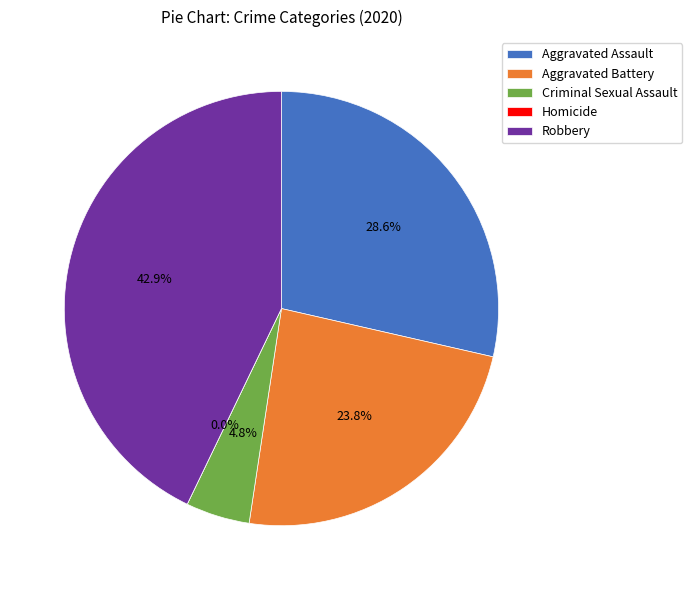

What portion of the pie excludes Aggravated Battery?

76.2%